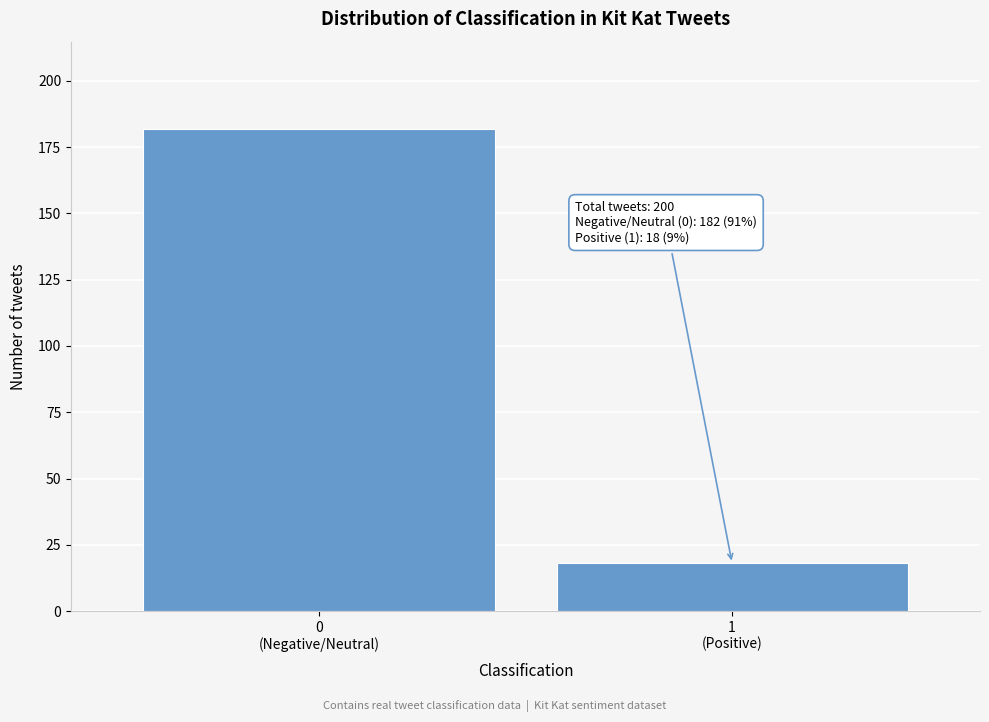

Reading left to right, list all the values displayed in this chart.

182	18